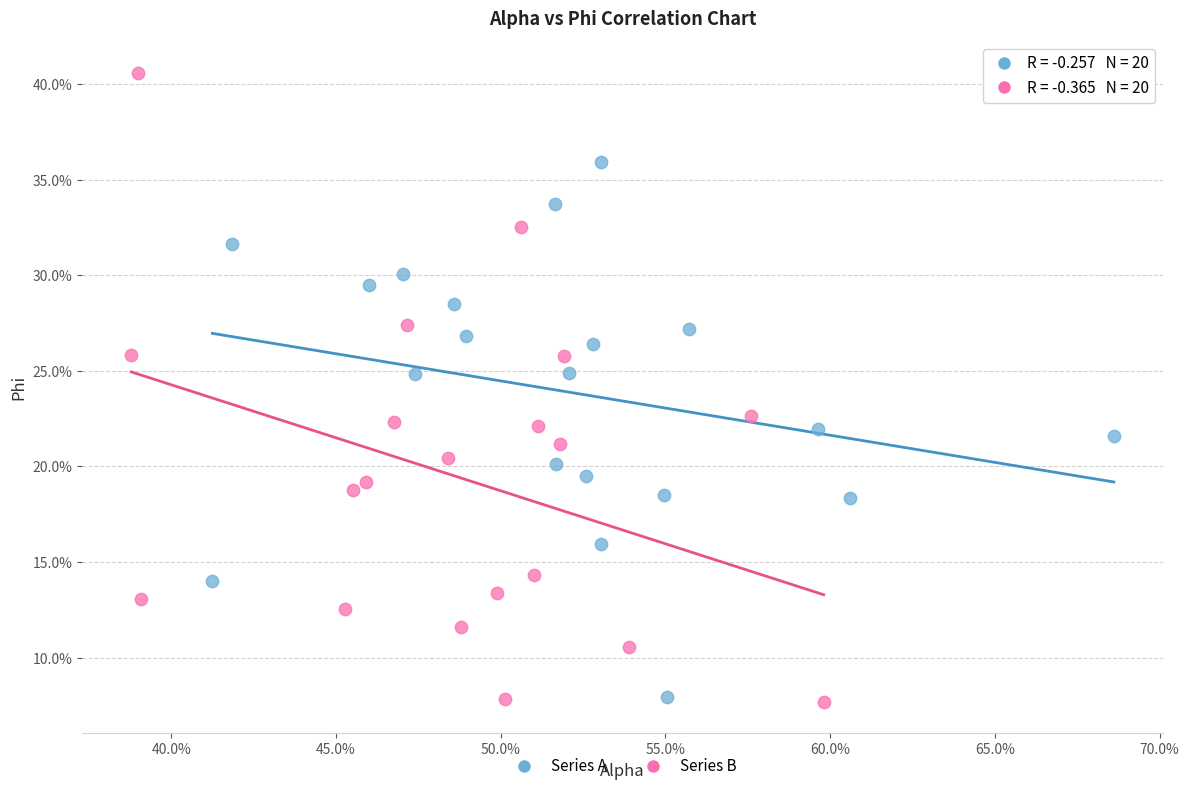

Which series contains the highest Y value?

Series B